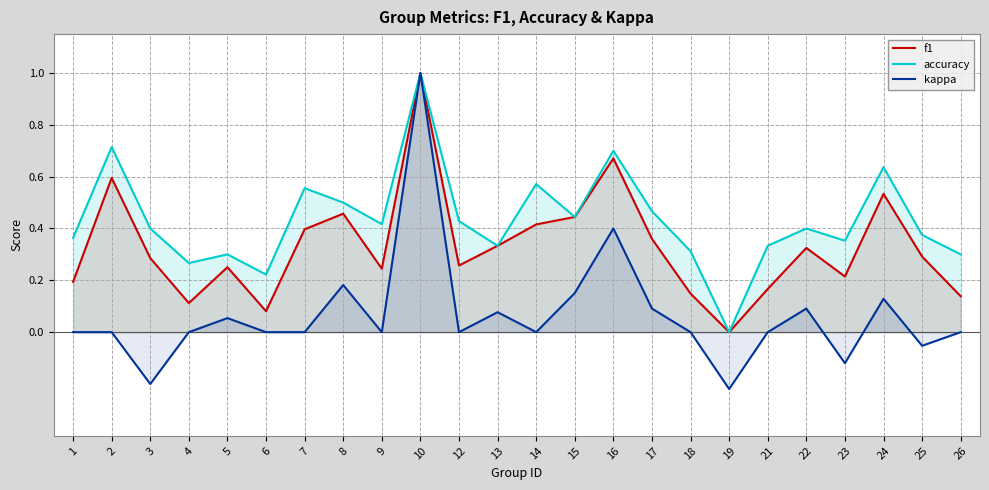

Between 19 and 26, which series saw the biggest shift?

accuracy